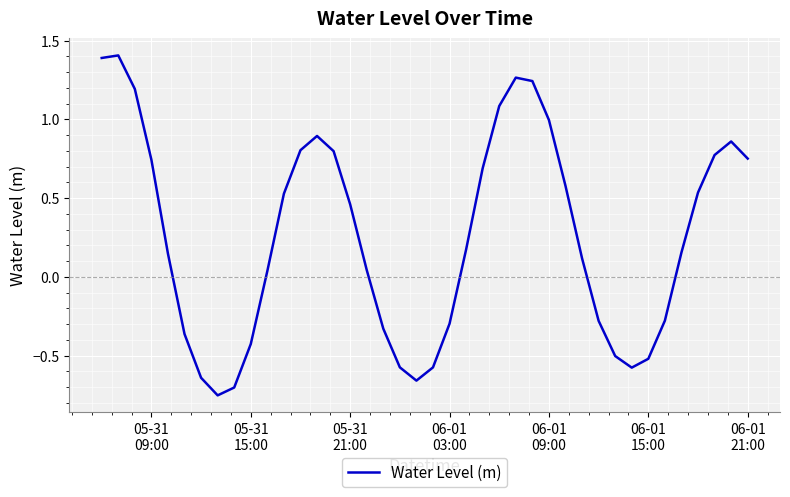

What is the maximum value shown in the chart?

1.4